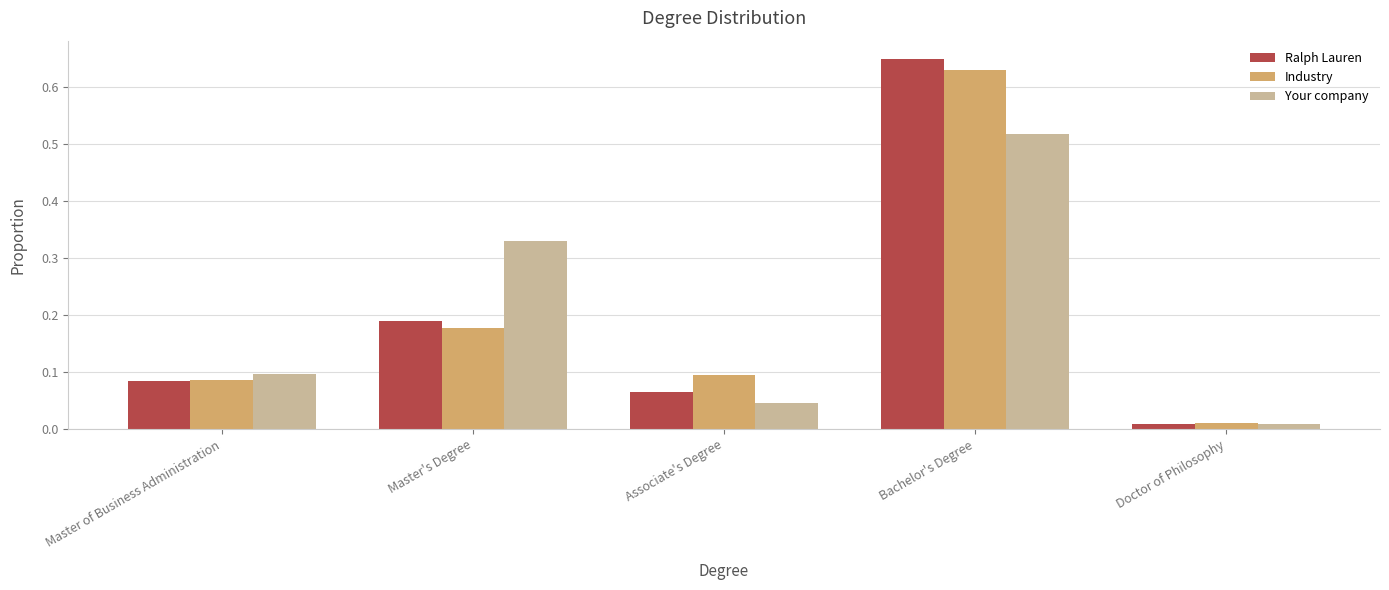

Rank the series at Bachelor's Degree from lowest to highest value.

Your company, Industry, Ralph Lauren